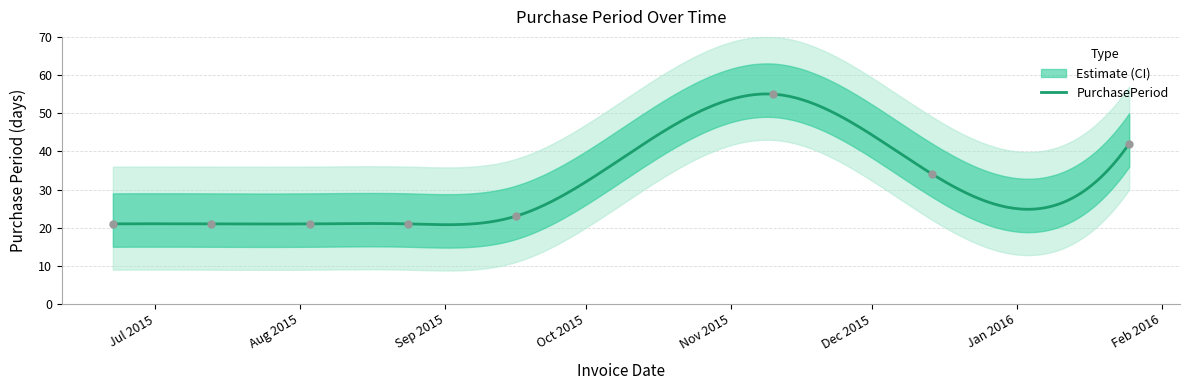

What is the change in value from 2015-08-03 to 2015-11-10?

+34